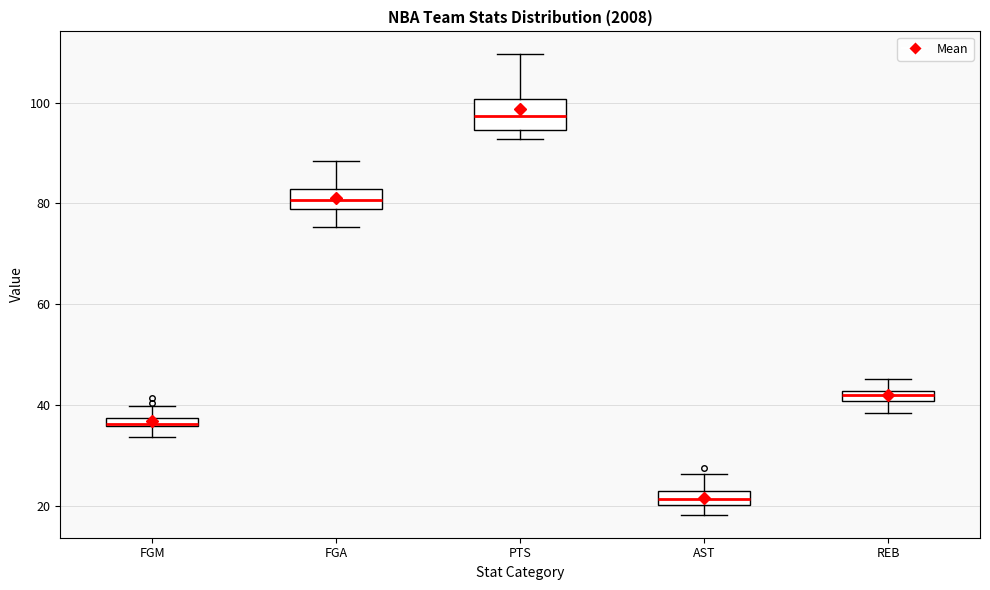

Which box's median line is the highest?

PTS